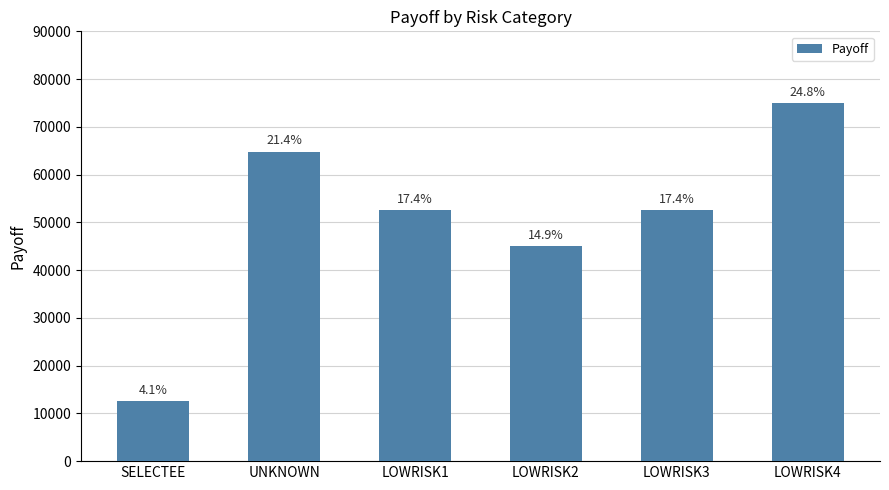

Are the bars horizontal?

No